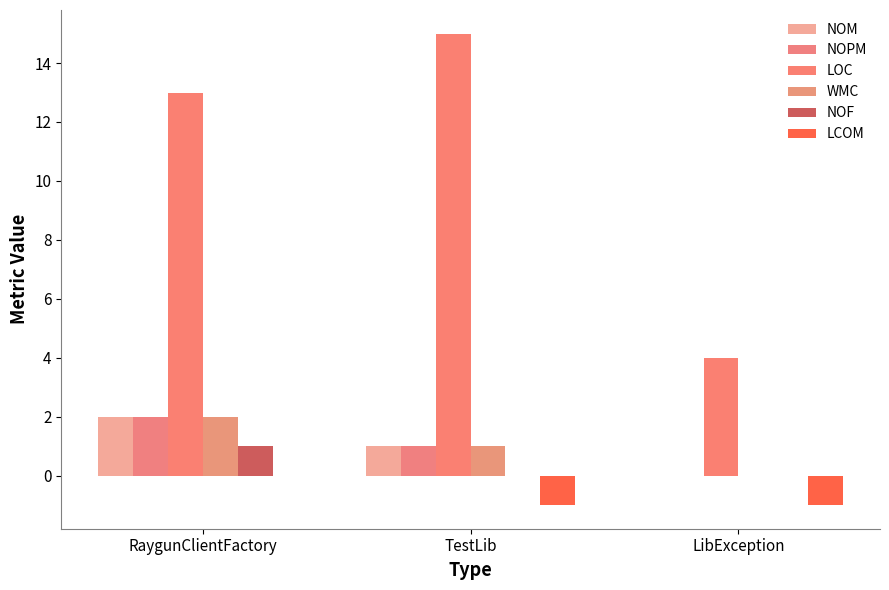

What are all the series names shown in the legend?

NOM, NOPM, LOC, WMC, NOF, LCOM